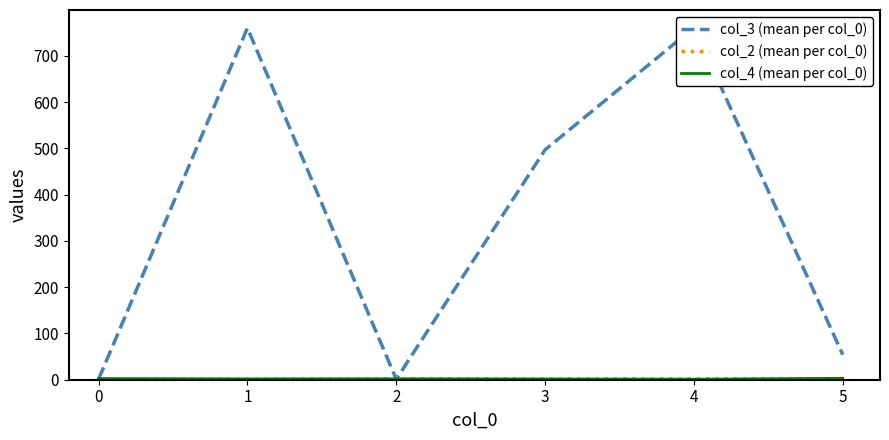

What is the difference between the maximum and second lowest values in the col_4 (mean per col_0) series?

1.3